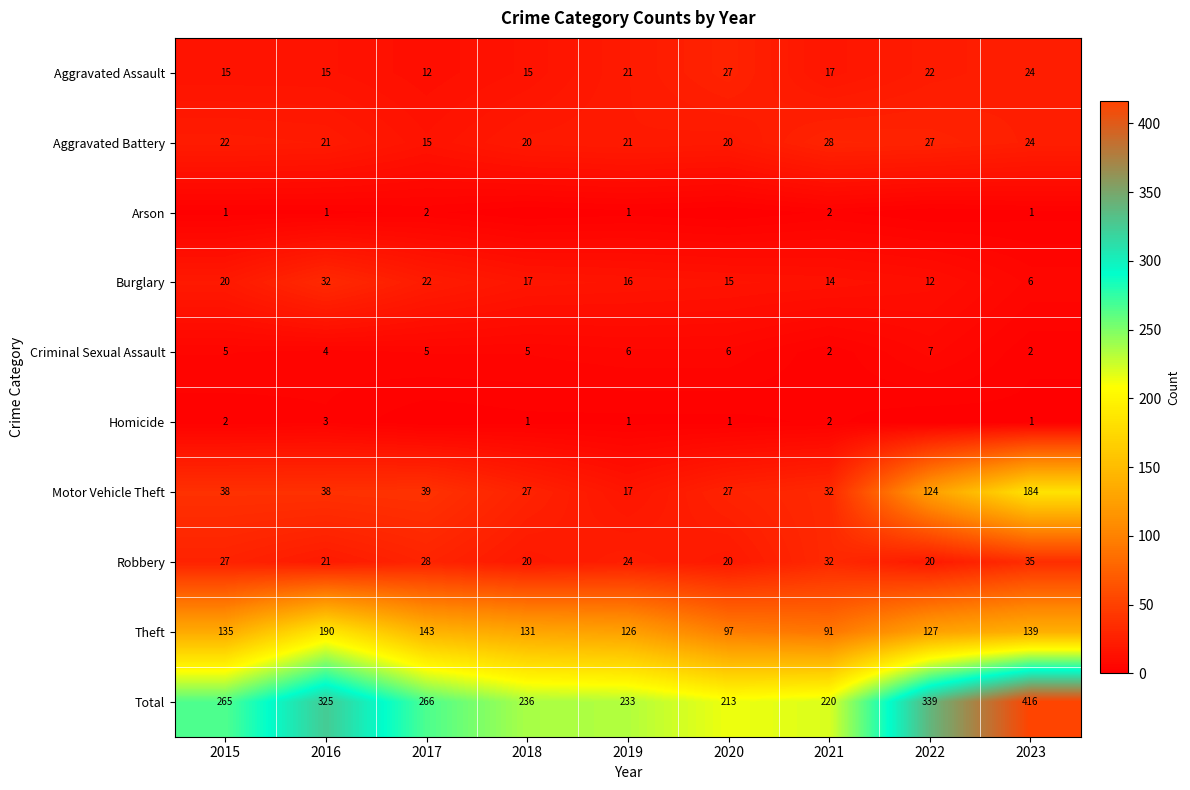

What is the minimum value for Criminal Sexual Assault?

2